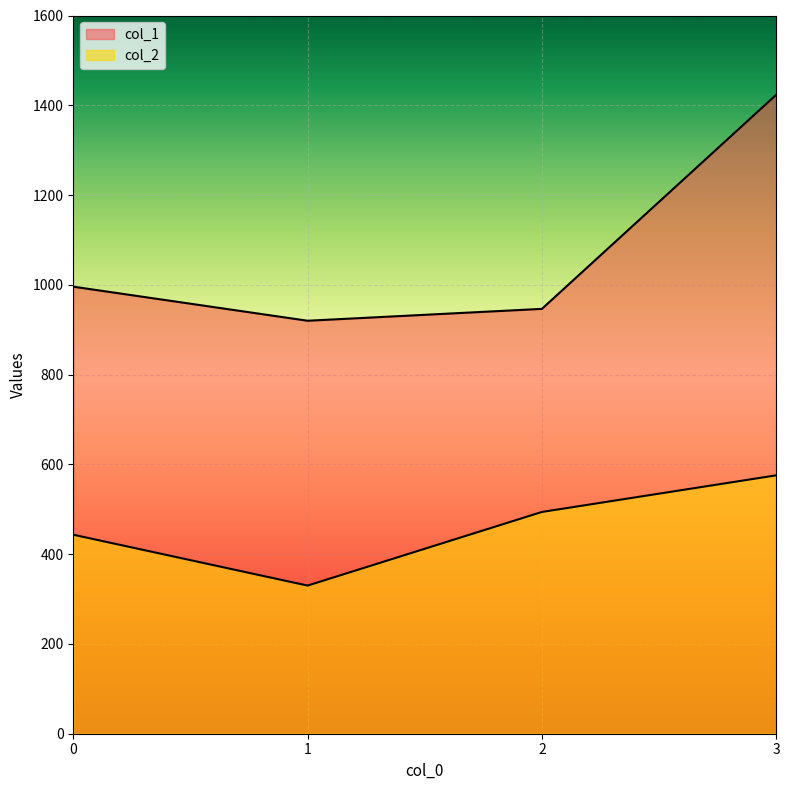

True or false: col_2 has a value of 204.9 at 3.

False